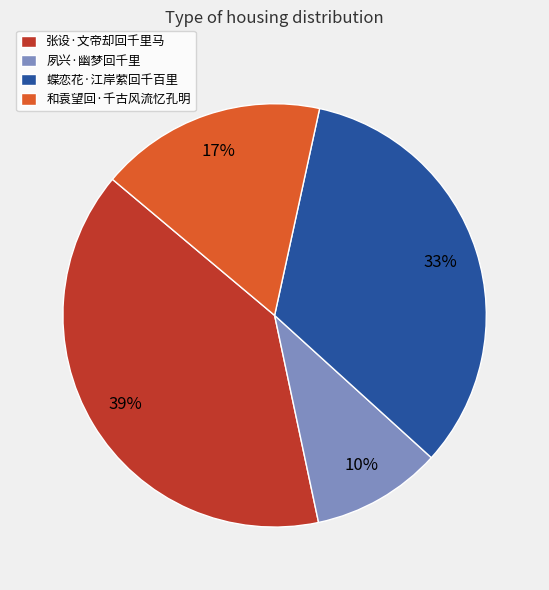

What is the largest slice in the pie chart?

张设·文帝却回千里马